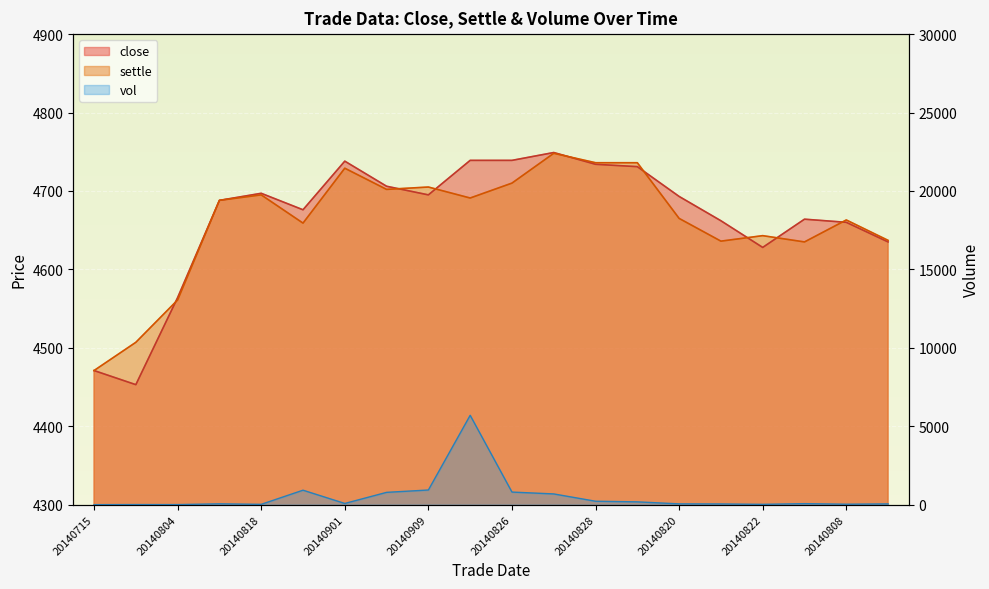

At which category is the sum across all series the highest?

20140902